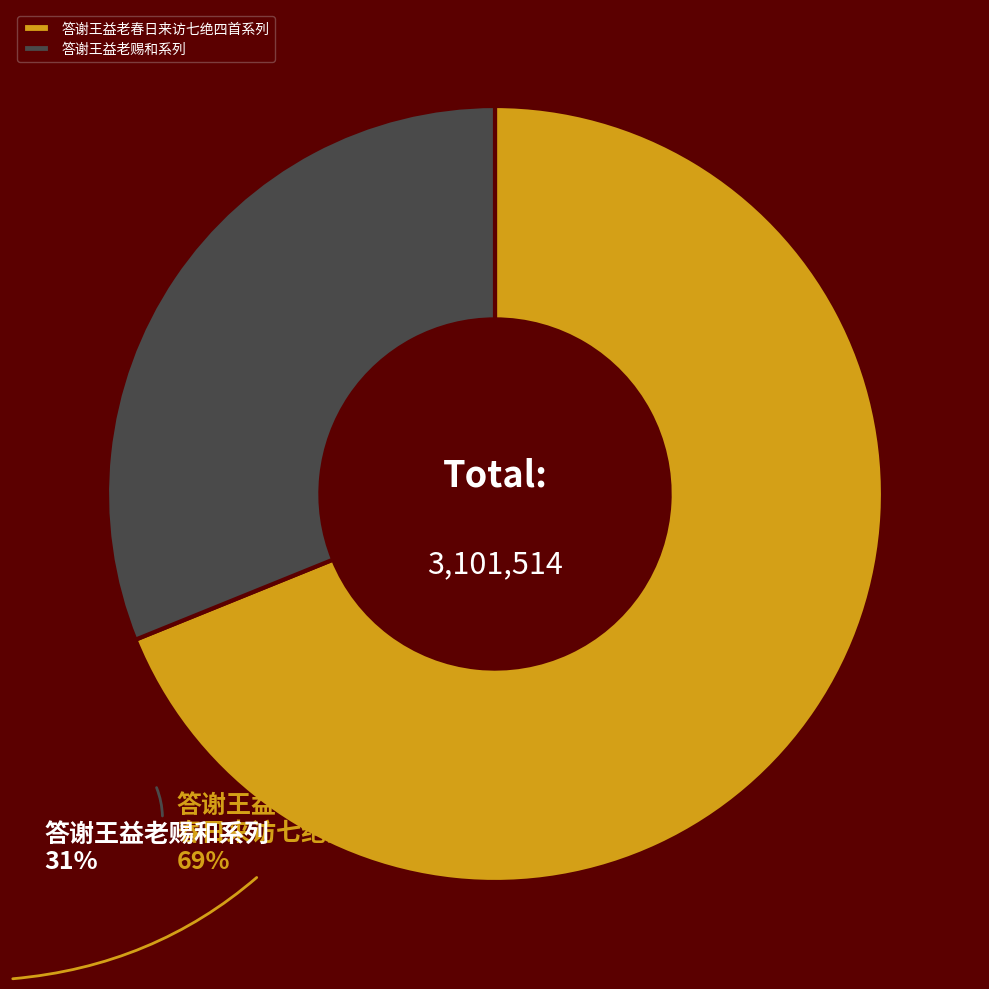

Do 答谢王益老赐和系列 and 答谢王益老春日来访七绝四首系列 together represent more than half of the pie?

Yes